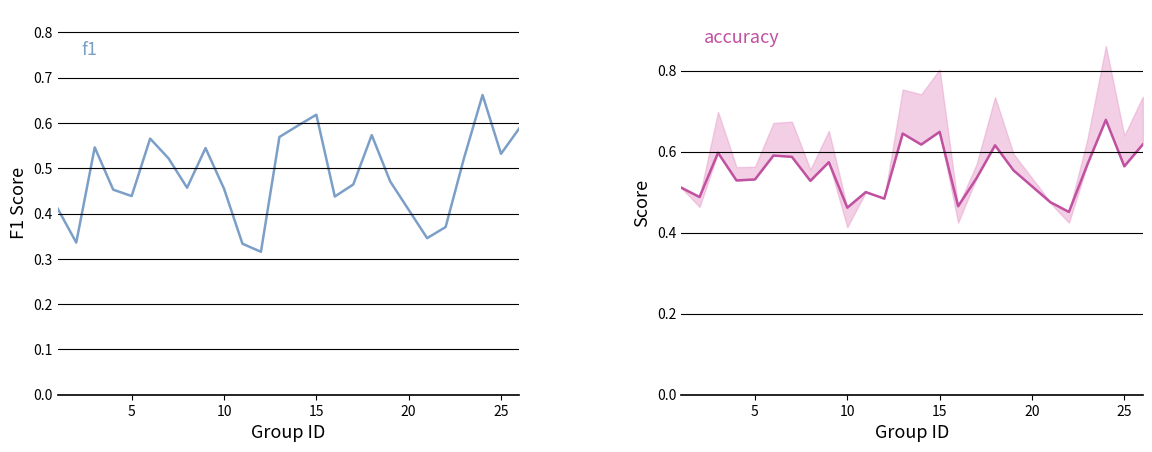

True or false: accuracy and f1 cross at least once.

False